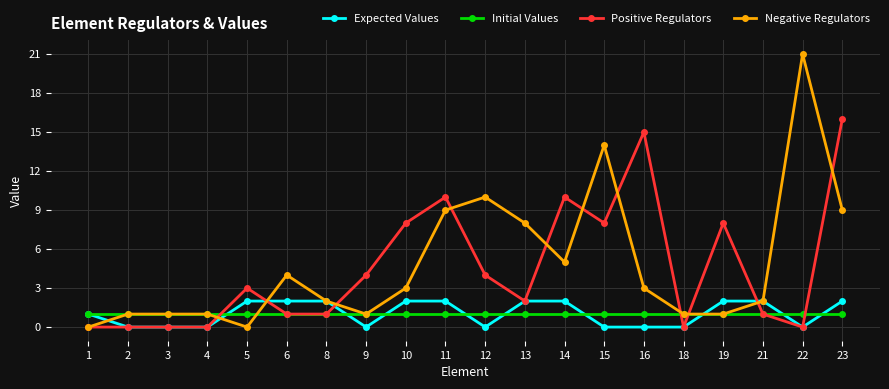

What is the value of the Positive Regulators point at the 20th from the left?

16